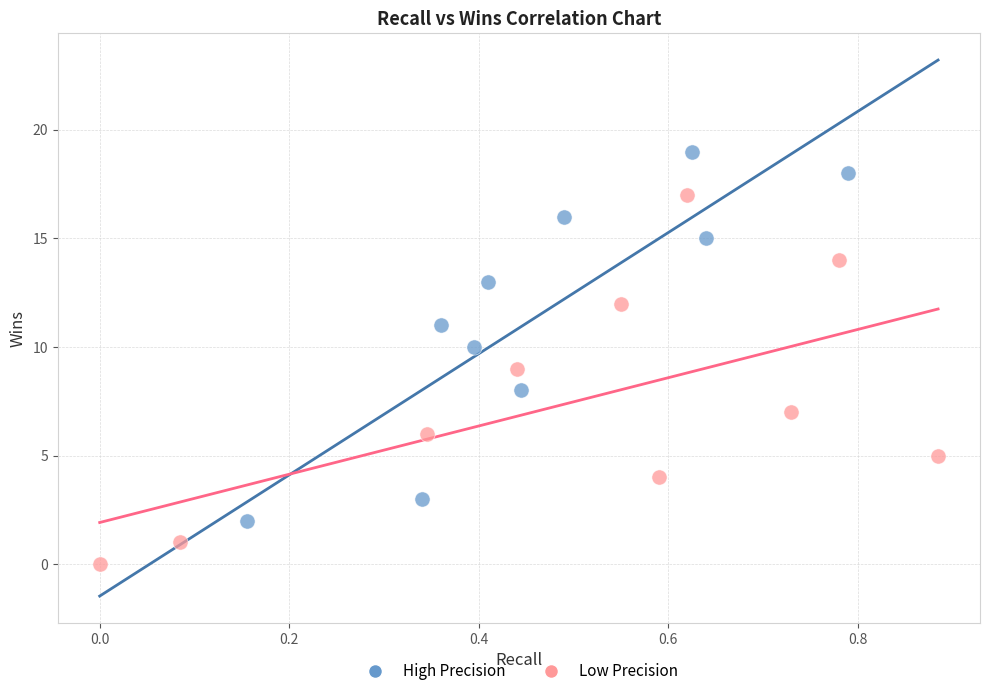

Which series reaches the minimum Y coordinate?

Low Precision